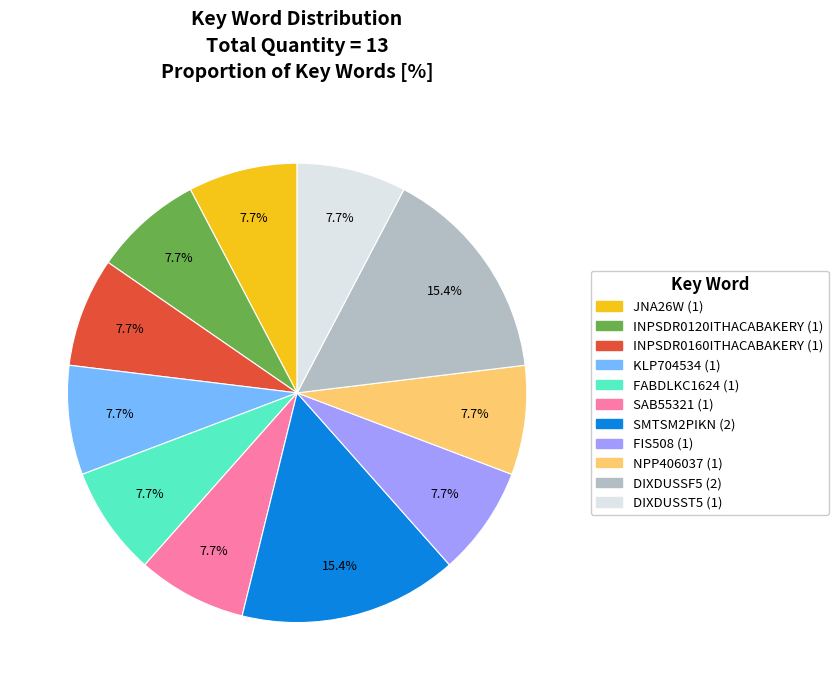

What is the ratio of the value at DIXDUSSF5 to the value at FABDLKC1624?

2.0